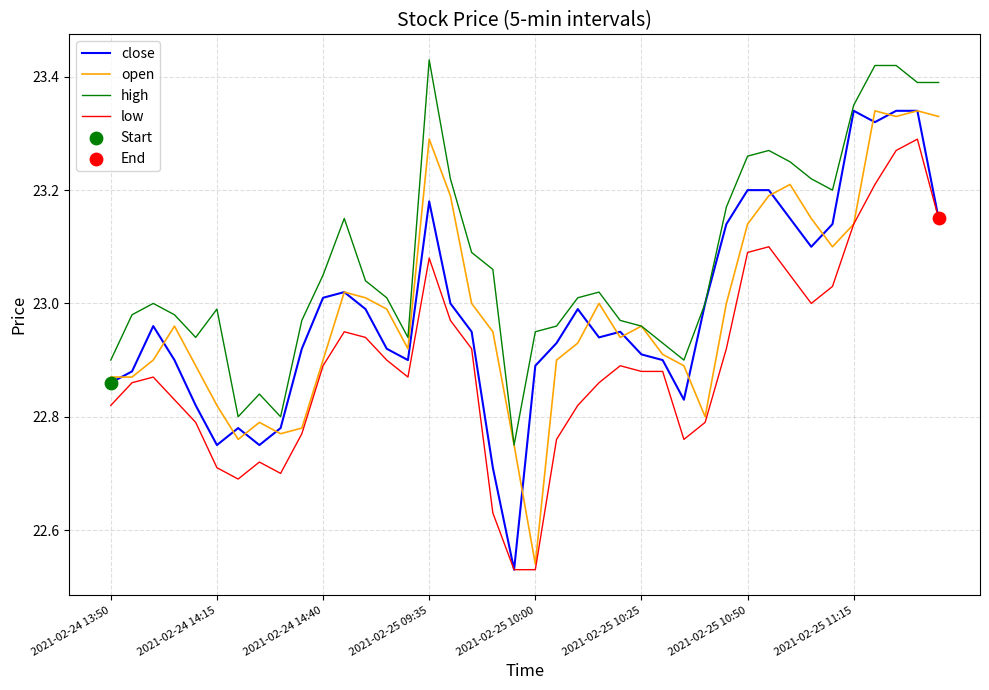

True or false: low and high cross at least once.

False